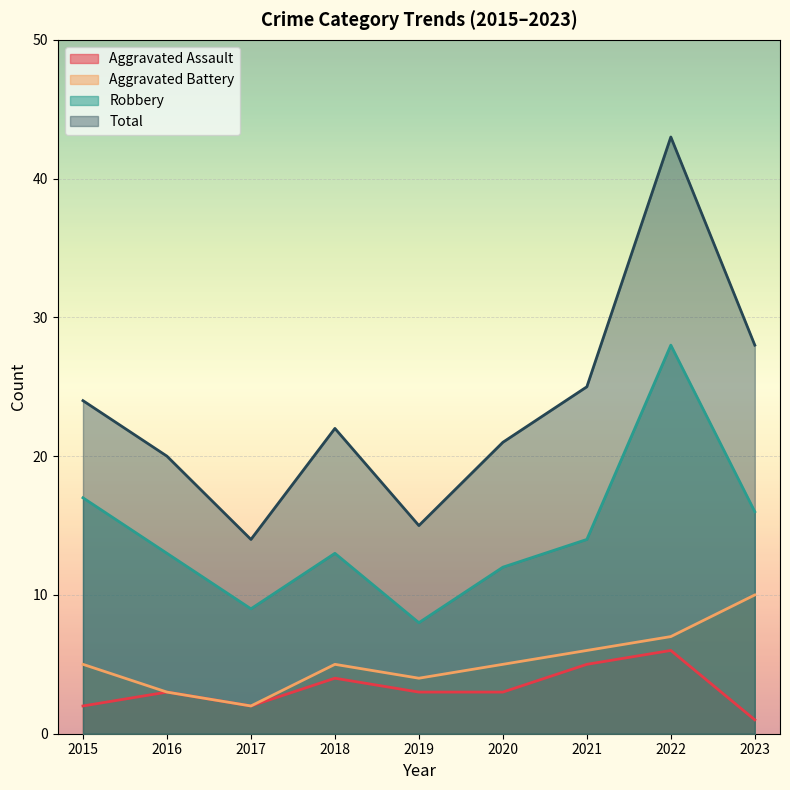

True or false: Aggravated Battery and Aggravated Assault intersect in this chart.

False